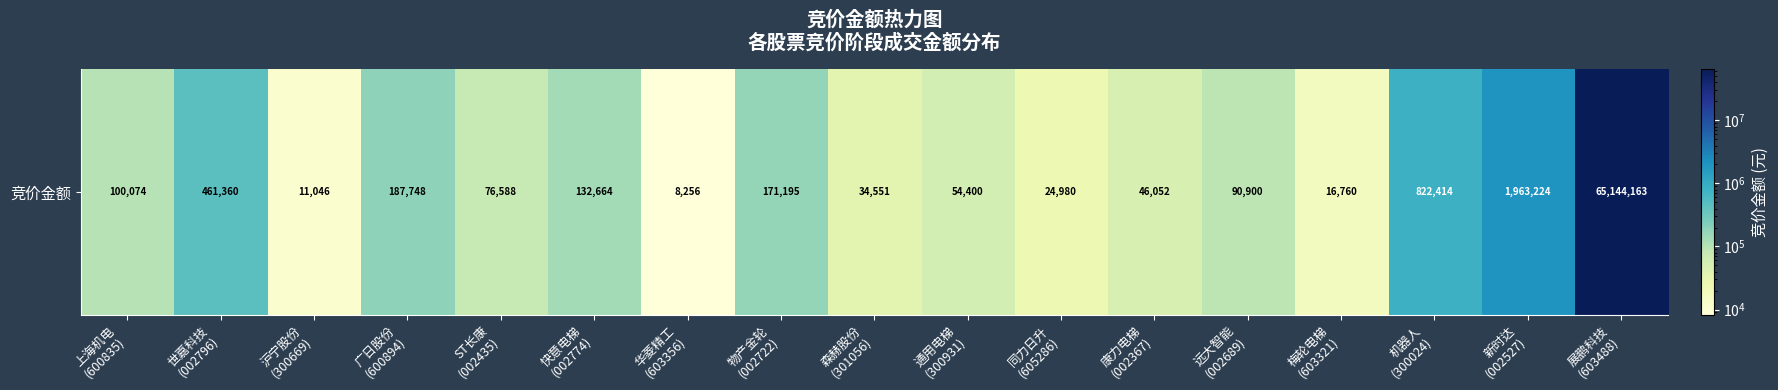

What is the greatest value displayed?

65144163